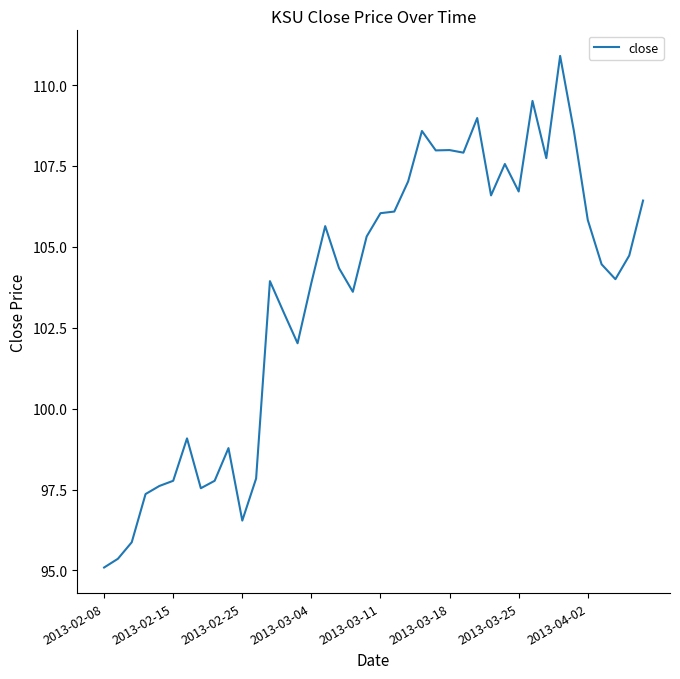

What is the smallest value displayed?

95.1